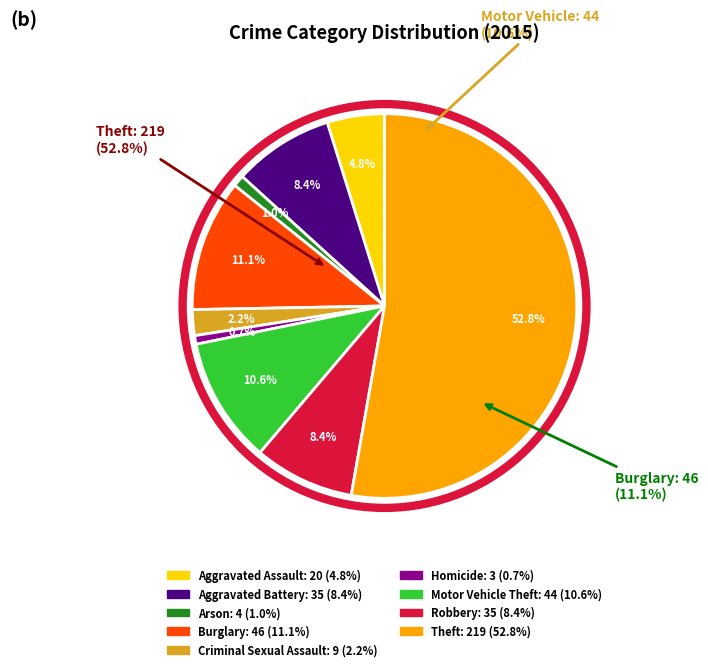

What is the largest slice in the pie chart?

Theft